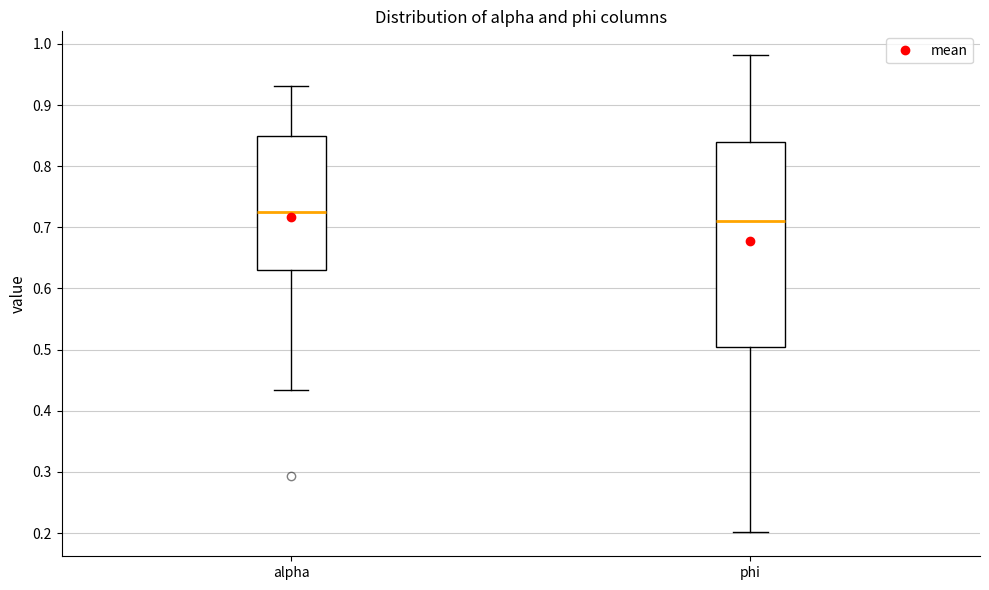

Which box has the highest median line?

alpha